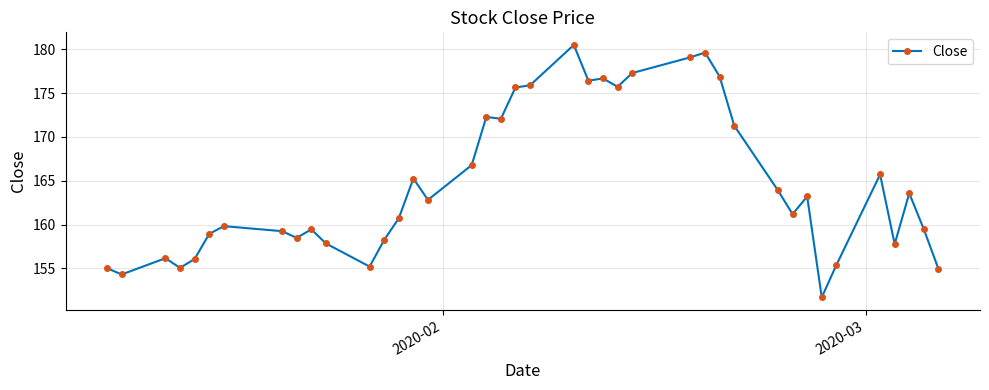

Does the chart display data point markers on the line(s)?

Yes